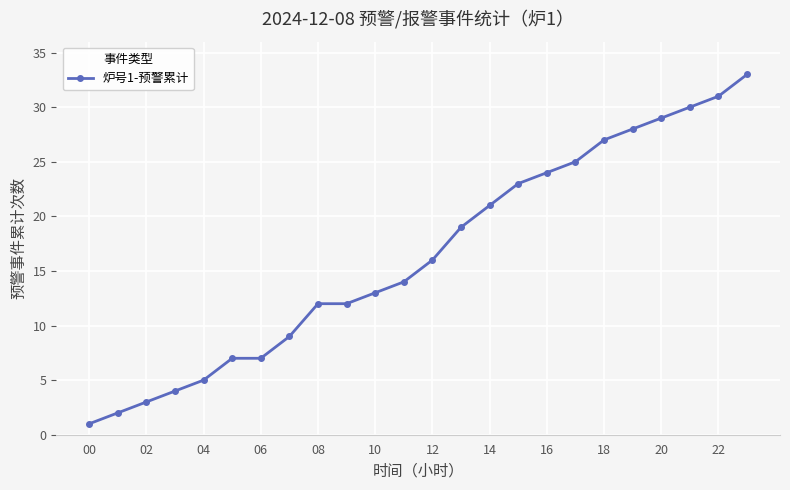

What is the value of the 20th point from the left?

28